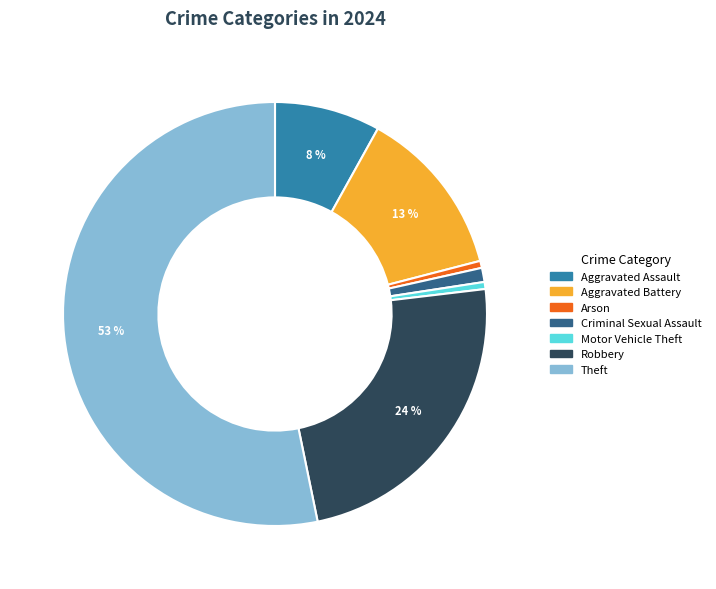

How many slices are in this pie chart?

7